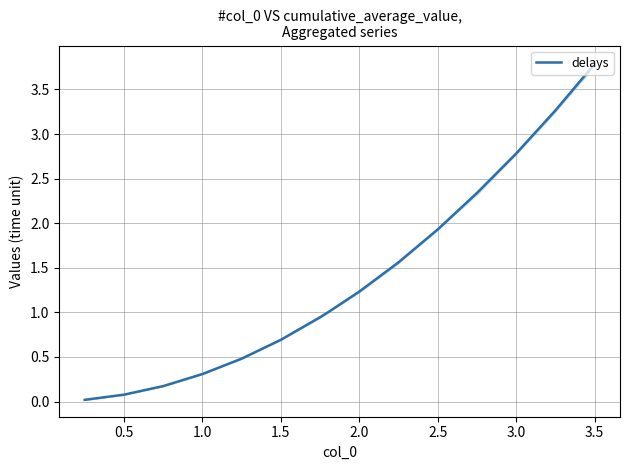

True or false: the data shows 1.7 at 2.0.

False